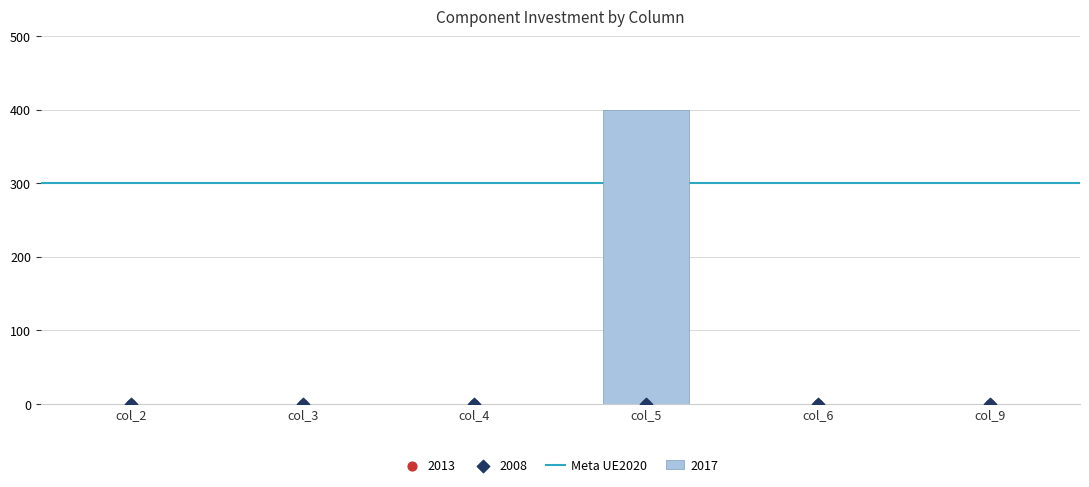

Which series reaches the maximum Y coordinate?

2017